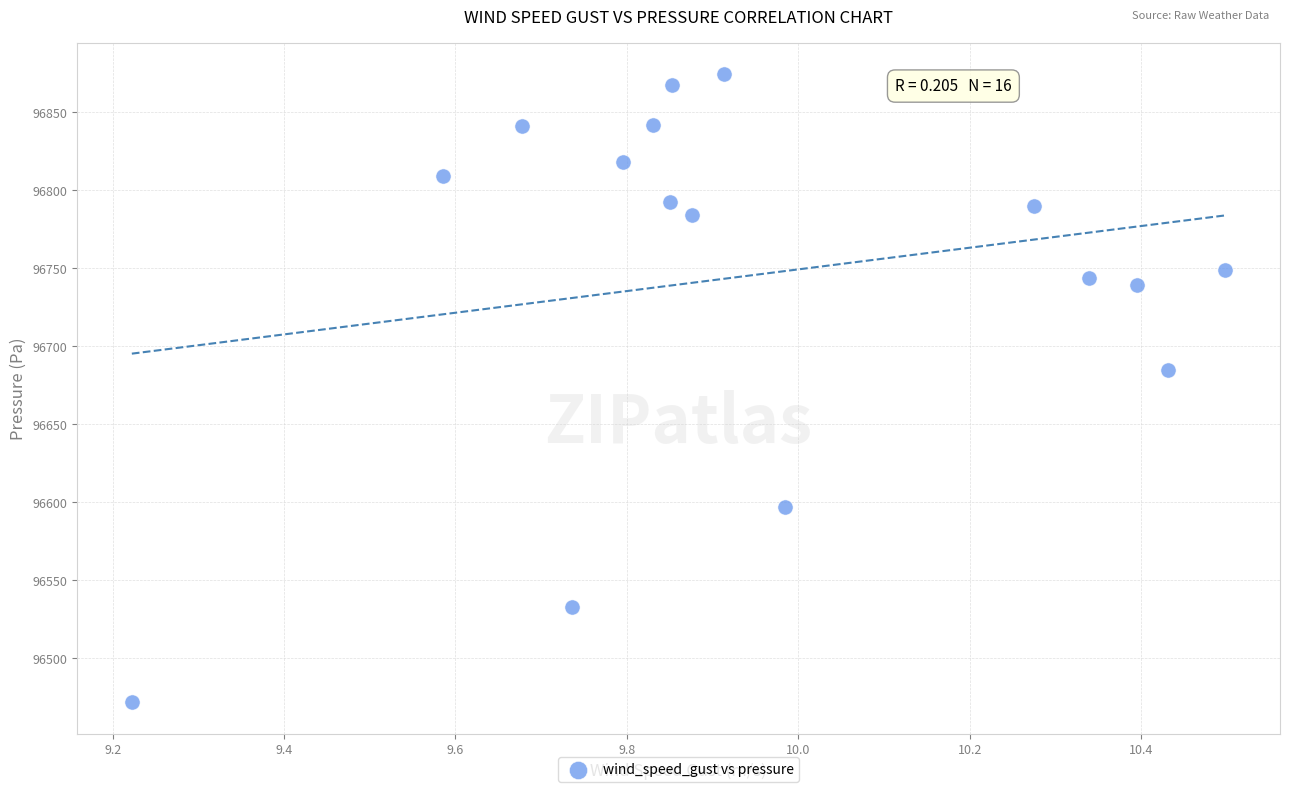

What Y value in the scatter plot is closest to 96672?

96684.9